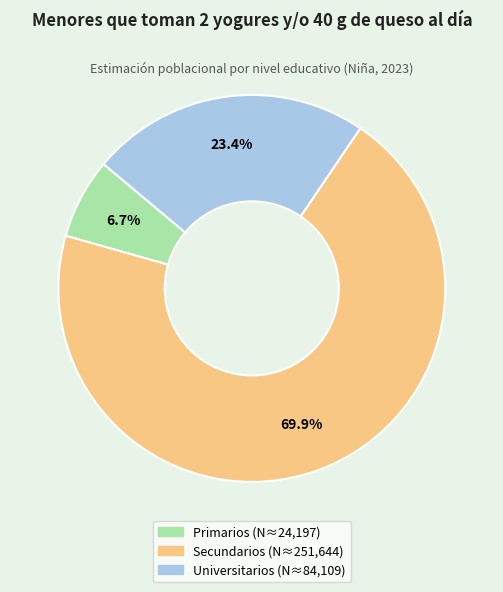

How many slices are in this pie chart?

3